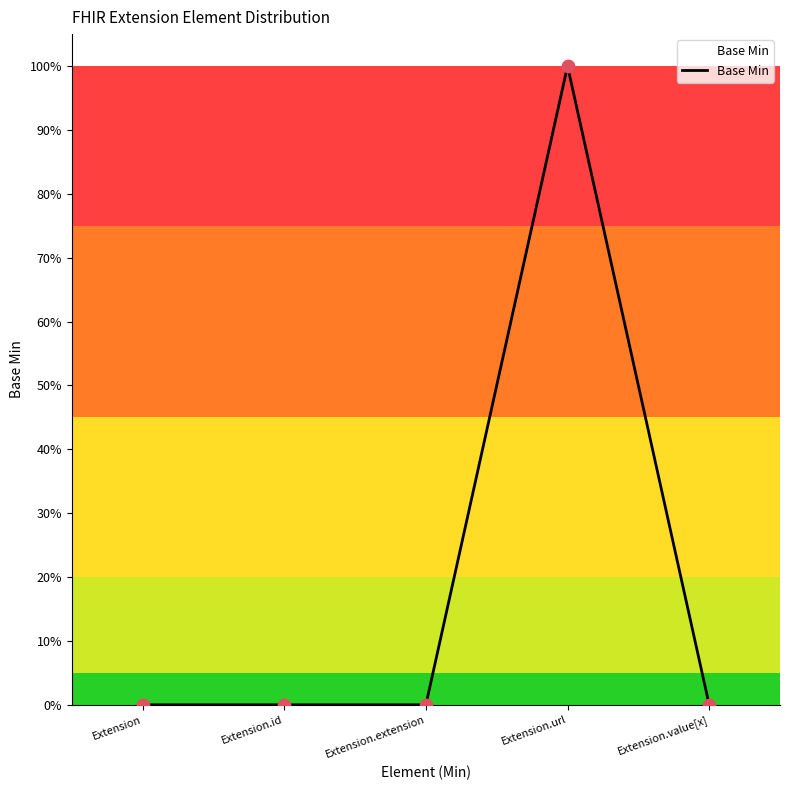

Between Extension.extension and Extension.id, which is larger?

Extension.extension